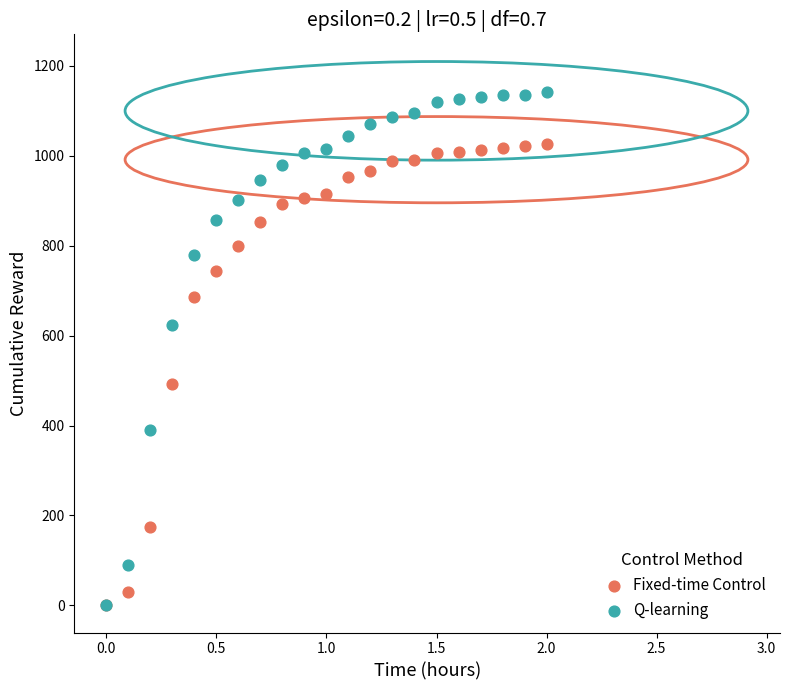

Across all series, what Y value is closest to 570?

623.3